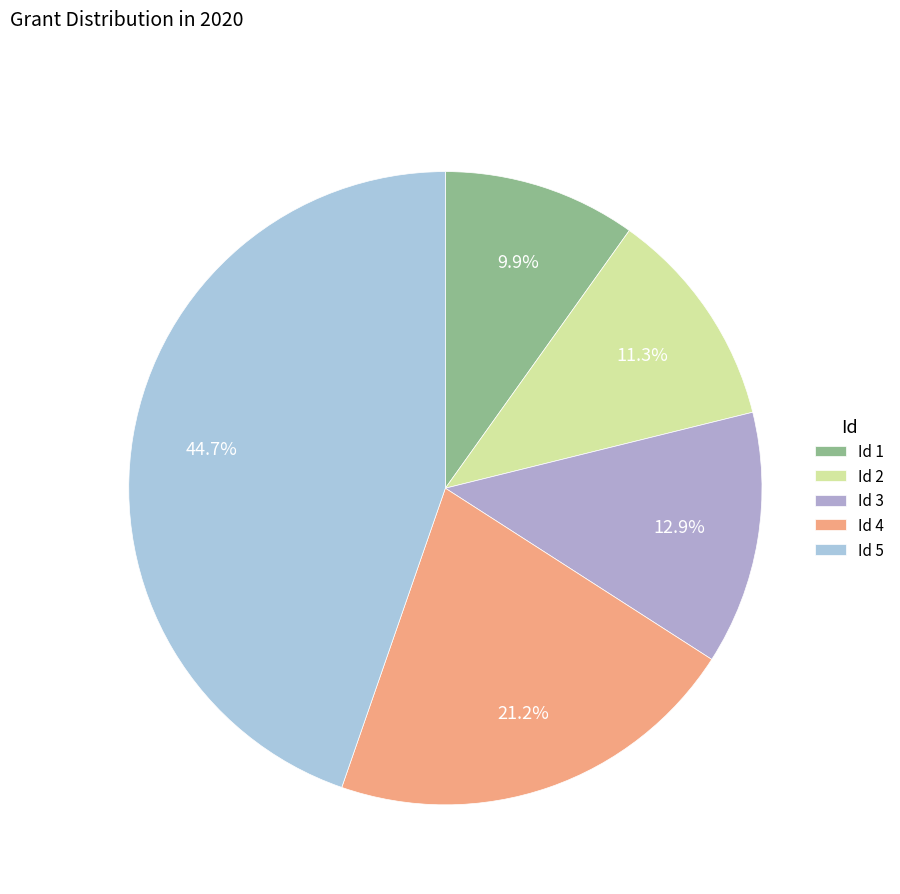

How many slices are in this pie chart?

5